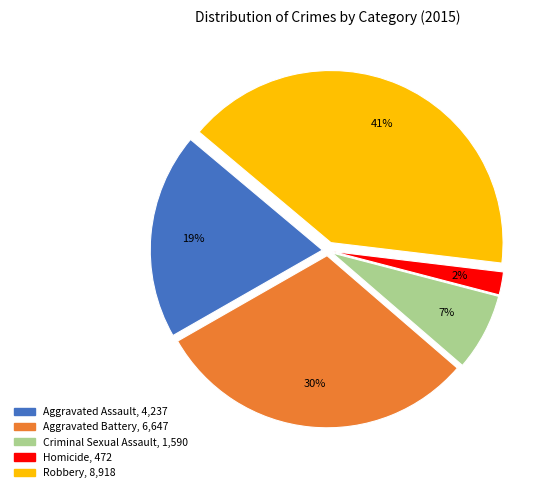

The Aggravated Assault slice represents 19% of the pie. True or false?

True